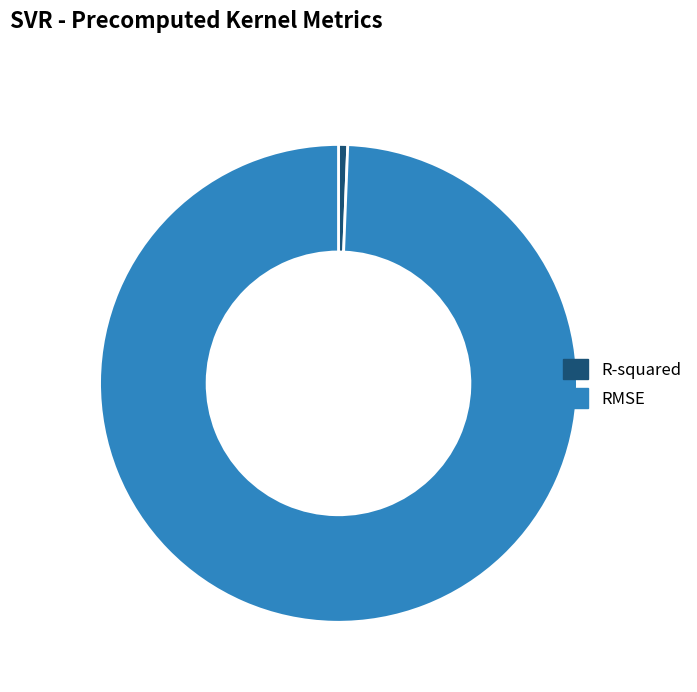

How many slices are in this pie chart?

2